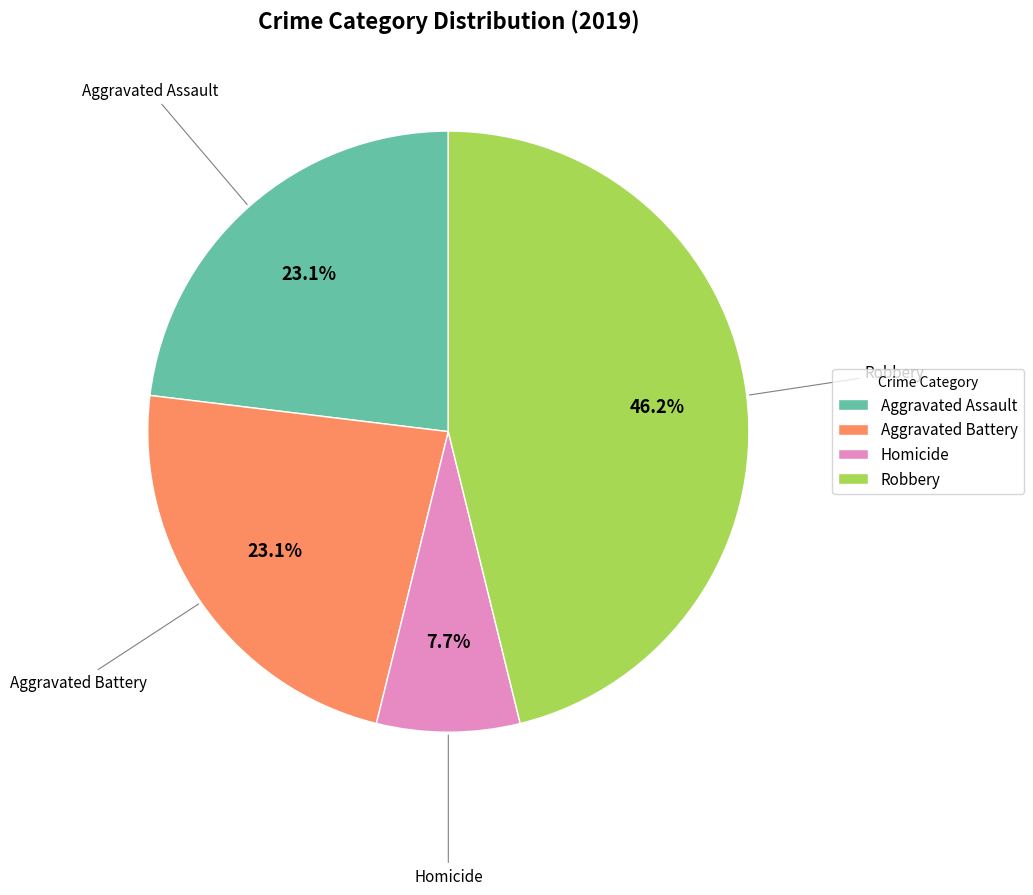

What is the smallest slice in the pie chart?

Homicide